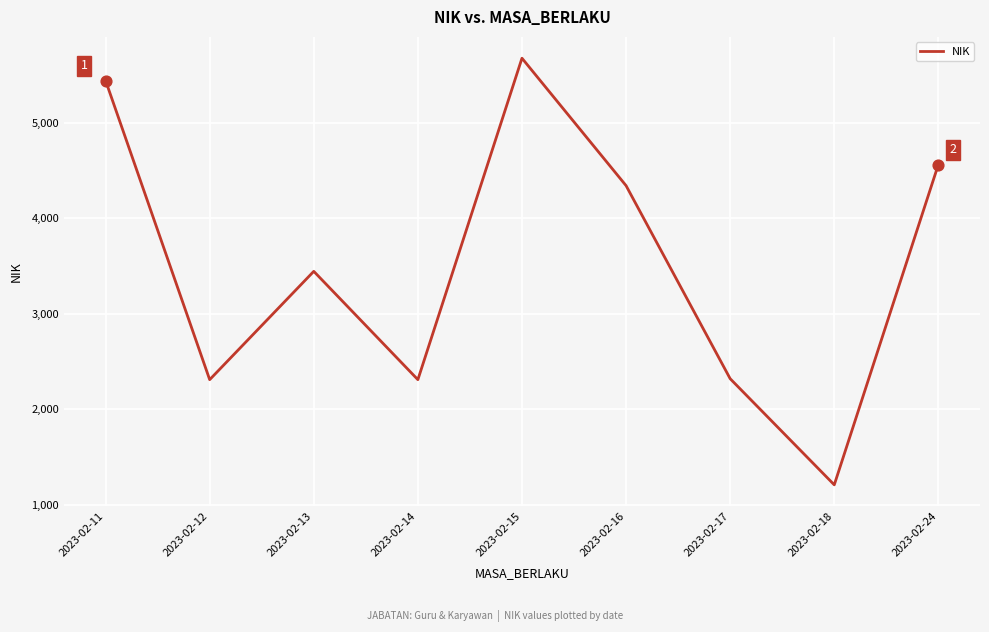

Which has a higher value, 2023-02-24 or 2023-02-12?

2023-02-24